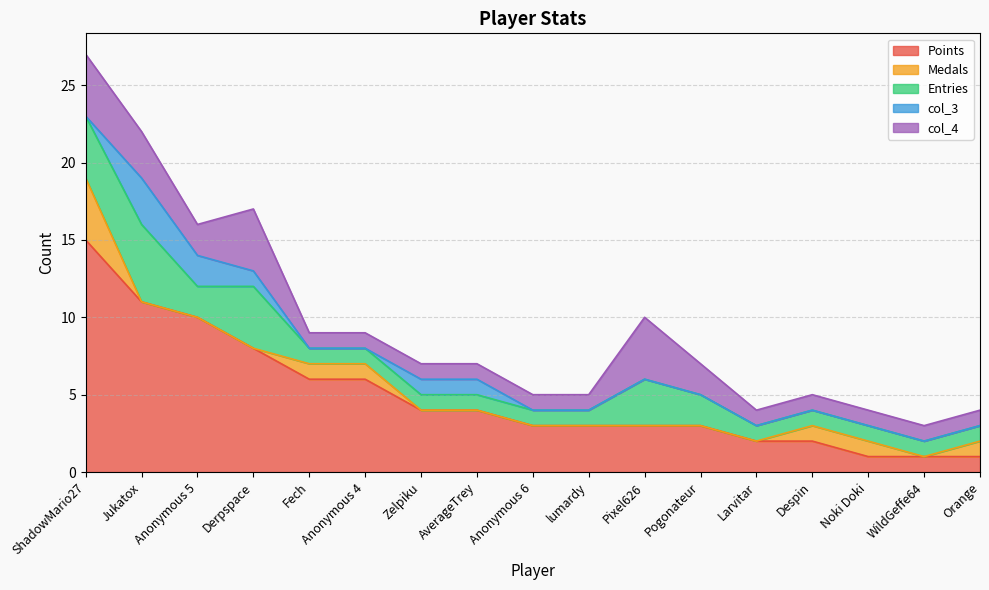

True or false: Points has more than 1 points higher than both neighbors.

False